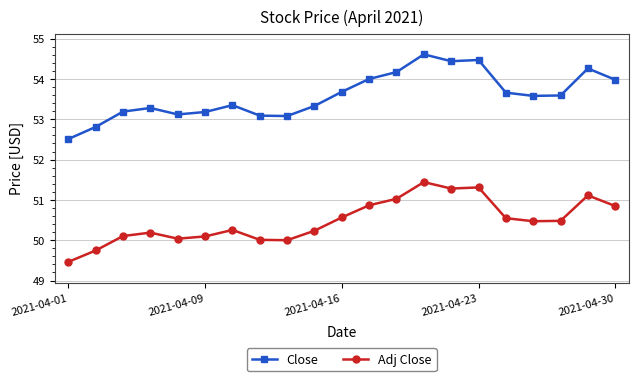

True or false: Close has more than 0 interior local peaks.

True